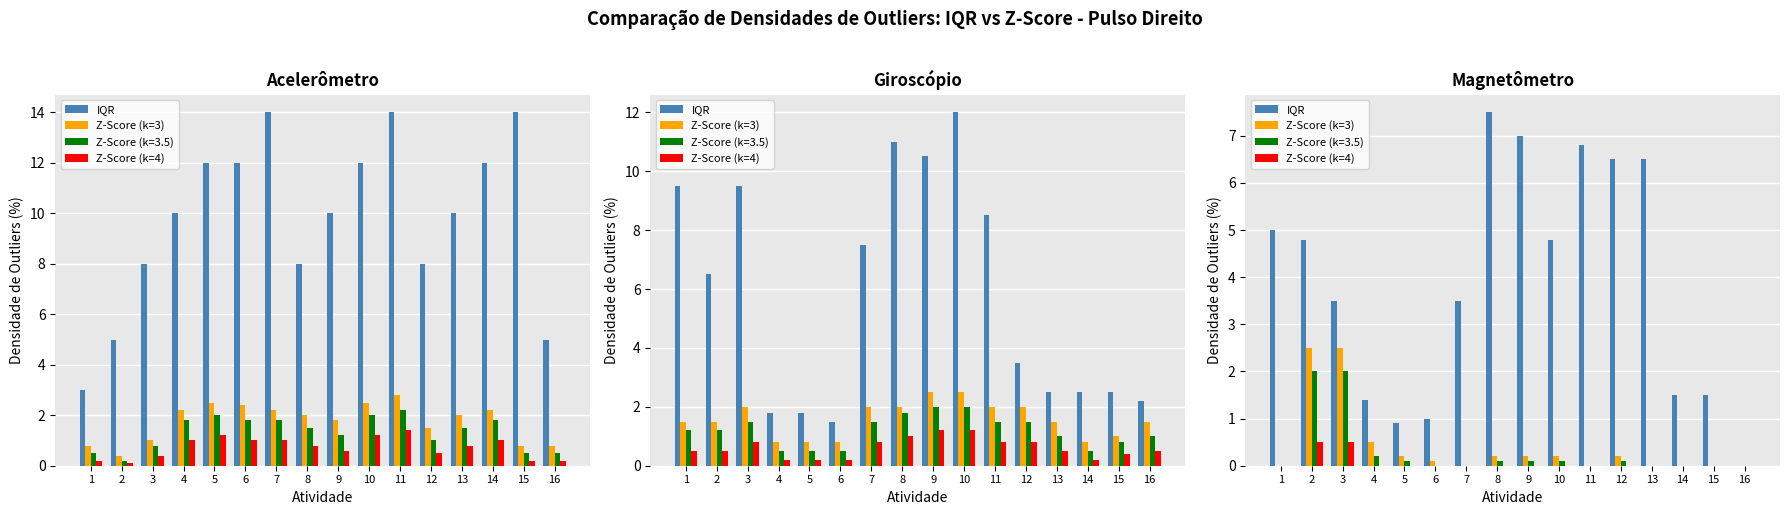

What is the approximate value of Z-Score (k=3) at 10?

0.2